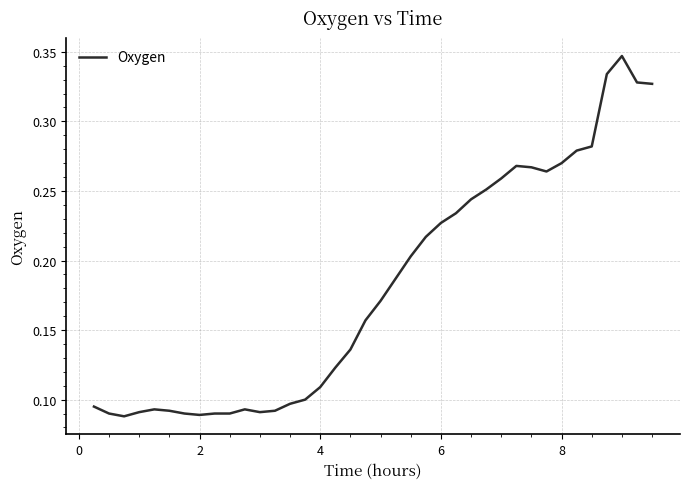

How many interior local valleys (lower than both neighbors) does the data have?

4